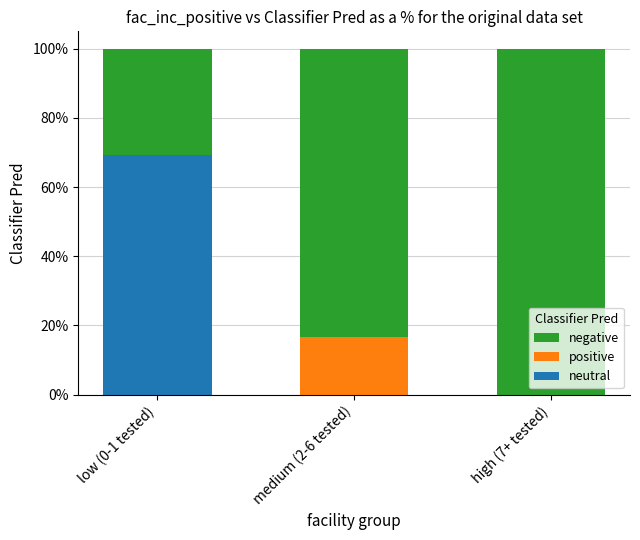

The neutral series shows 36.1 at medium (2-6 tested). True or false?

False